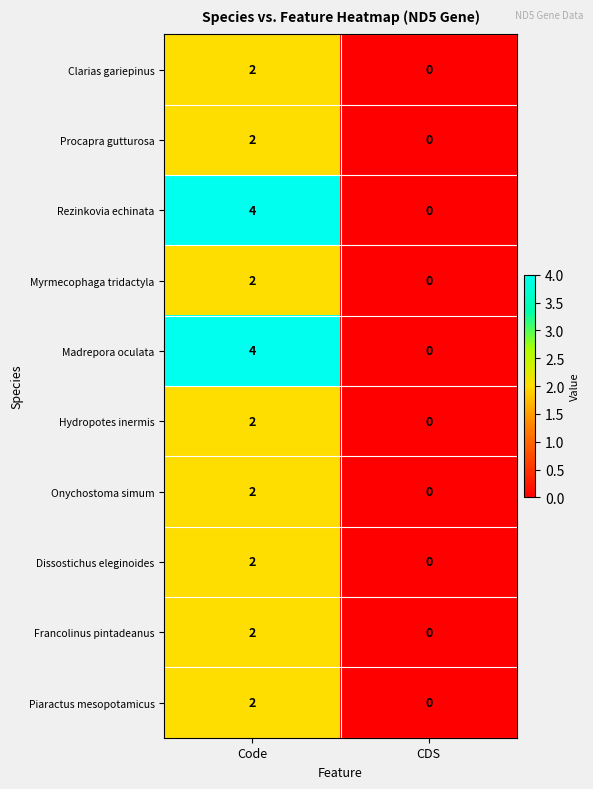

What is the total value across all series at Code?

24